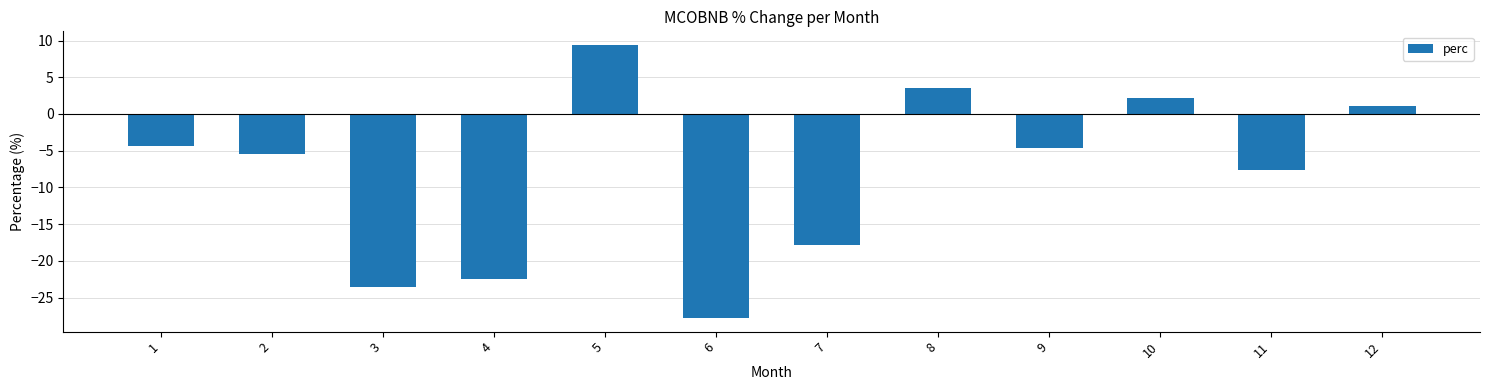

What is the value of the 4th bar from the left?

-22.5